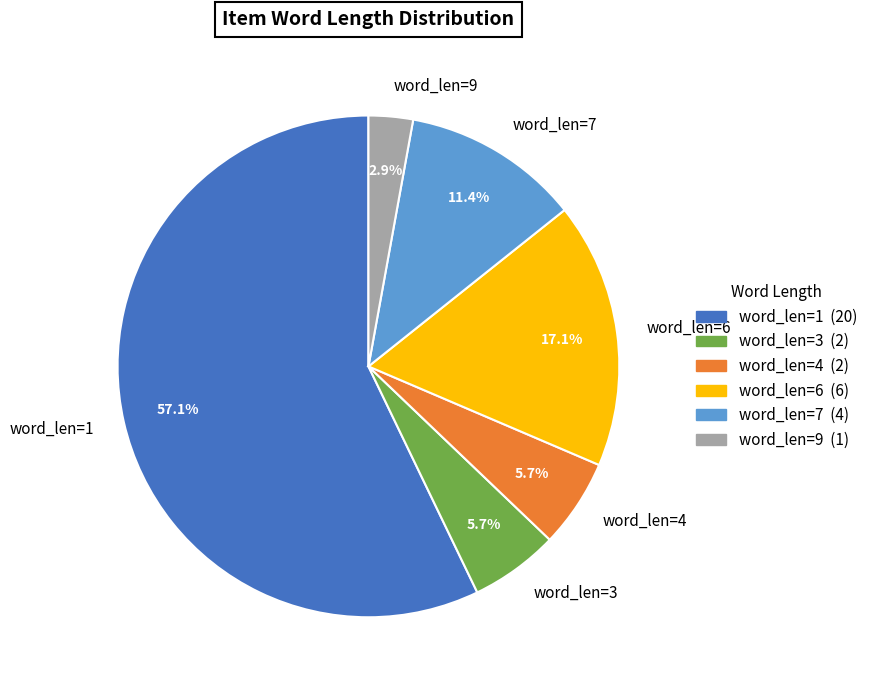

What is the ratio of the value at word_len=9 to the value at word_len=7?

0.3